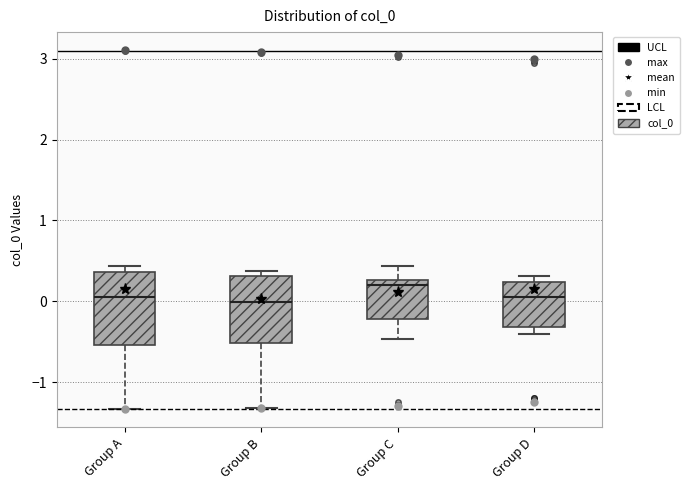

Reading left to right, read every box against the y-axis: the position of its median line, the range the box covers, and the ends of its whiskers. The values are not printed on the chart, so give them approximately, as read against the axis.

Group A: median 0.1, box -0.5 to 0.4, whiskers -1.3 to 0.4 (just above the box's upper edge)
Group B: median 0.0, box -0.5 to 0.3, whiskers -1.3 to 0.4
Group C: median 0.2, box -0.2 to 0.3, whiskers -0.5 to 0.4
Group D: median 0.1, box -0.3 to 0.2, whiskers -0.4 to 0.3